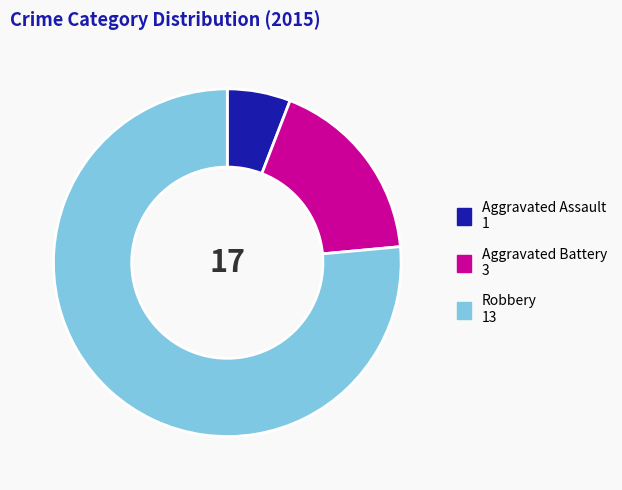

Which category accounts for the majority?

Robbery